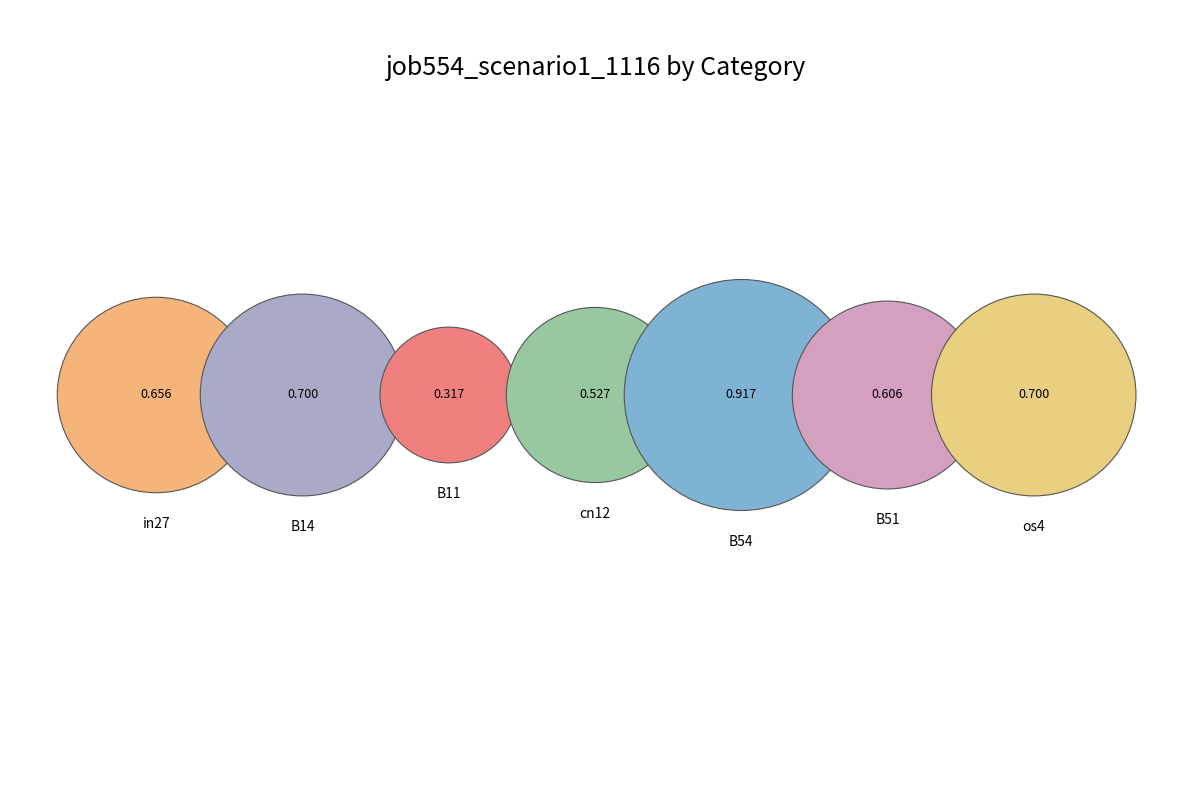

True or false: in27 accounts for 20% of the total.

False